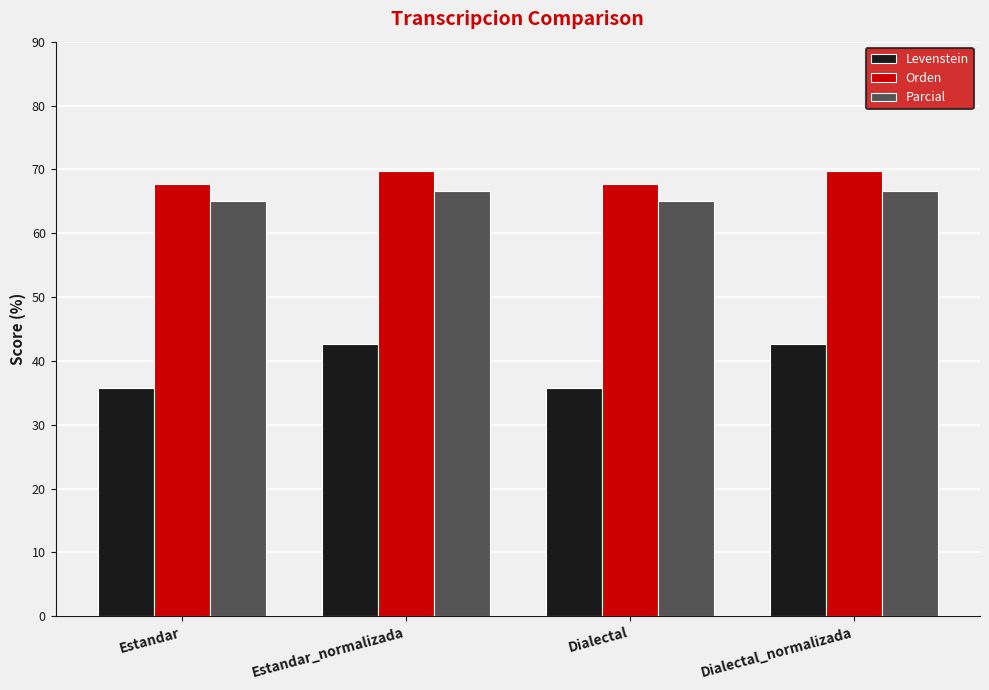

At how many categories does at least one series exceed 55?

4